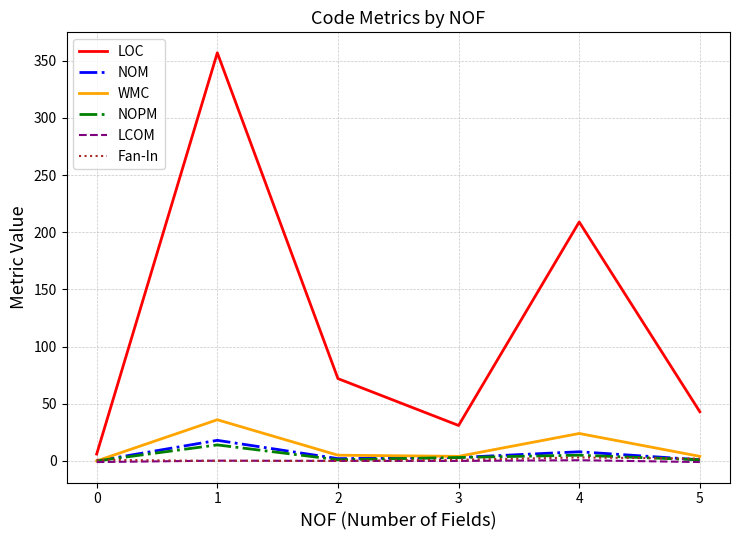

The value of LOC at 5 is 14.9. True or false?

False